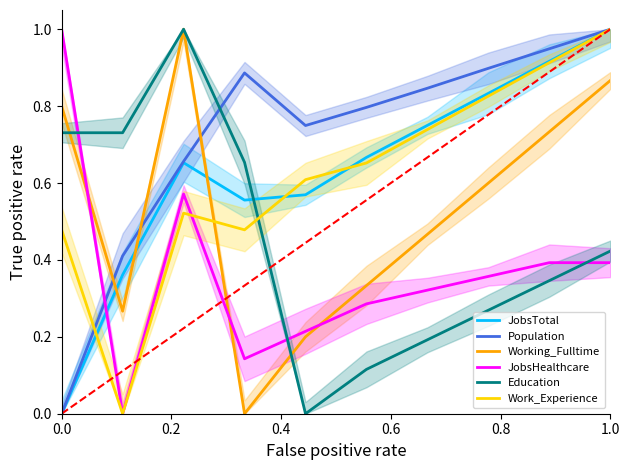

How many data points does each series have?

10